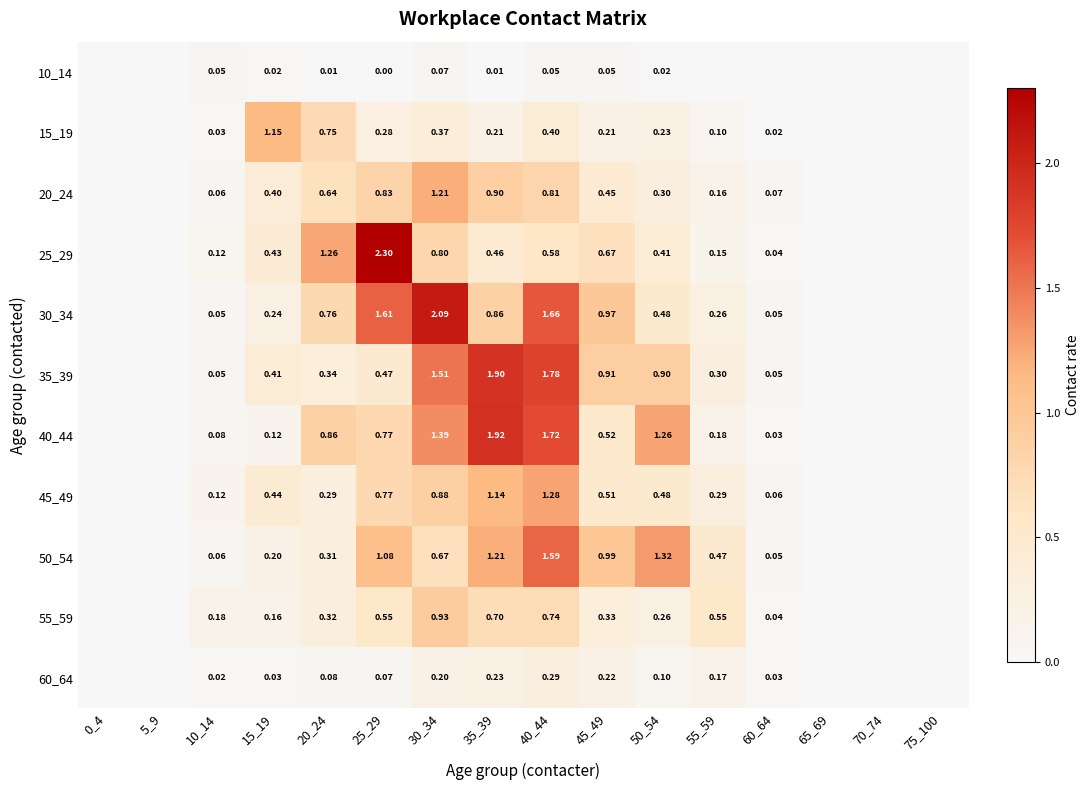

Is the value of 45_49 at 55_59 greater than the value of 40_44 at 55_59?

Yes